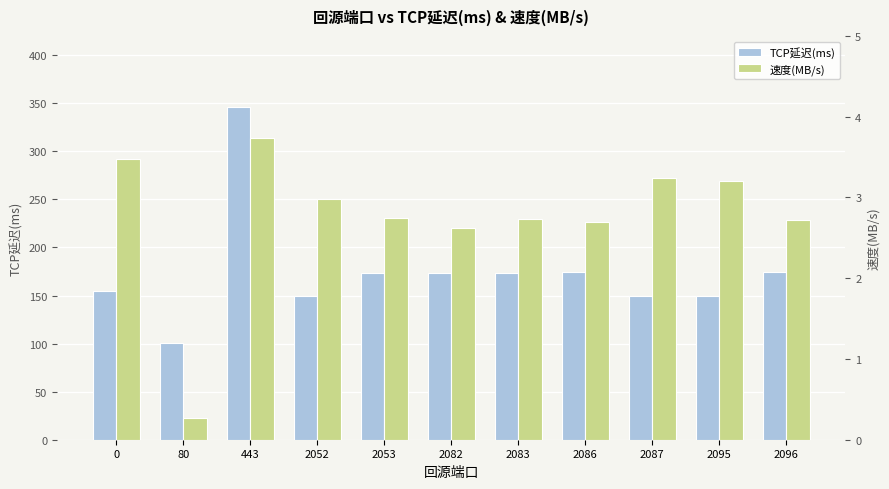

What is the value of the TCP延迟(ms) bar at the 4th from the left?

150.0